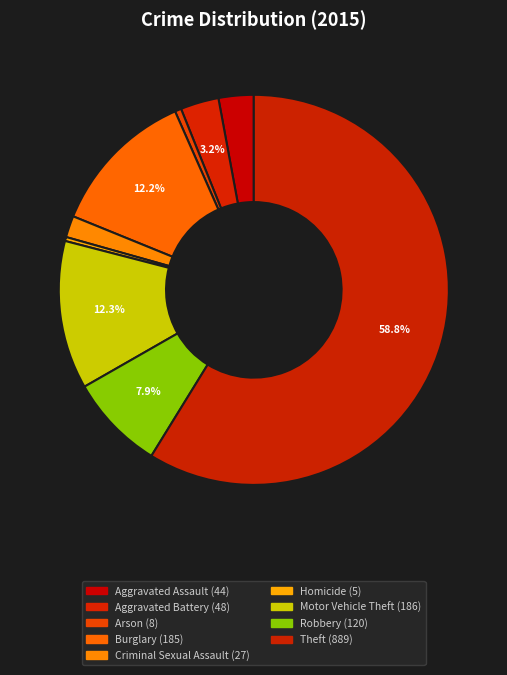

Does any single category account for the majority?

Yes